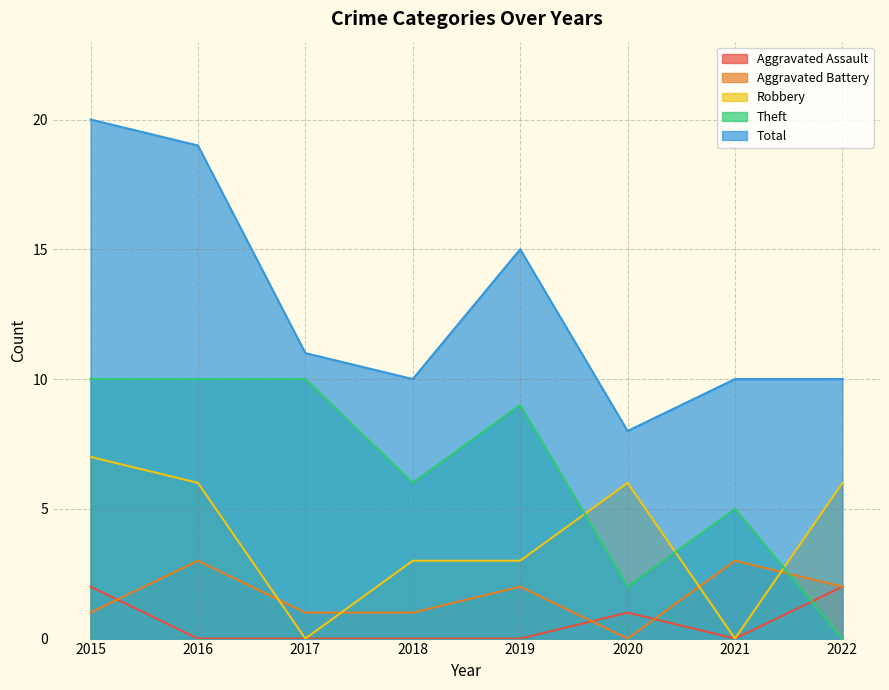

List the series in order of their peak value, lowest first.

Aggravated Assault, Aggravated Battery, Robbery, Theft, Total